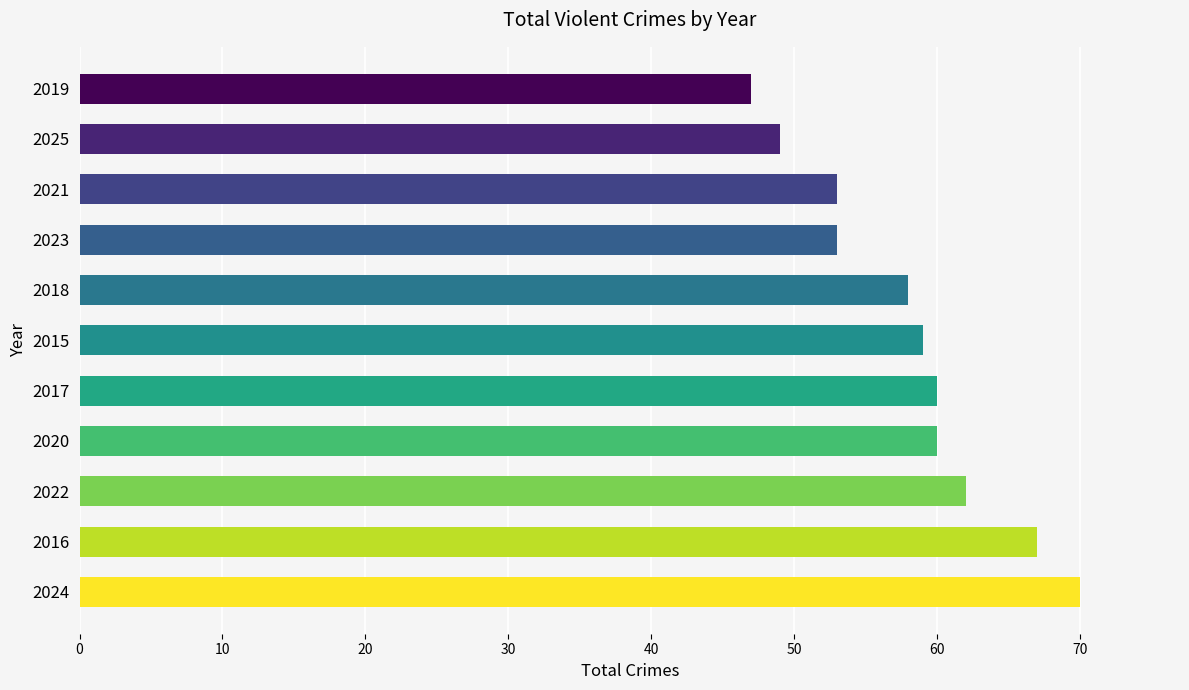

Is it true that the value at 2024 is 70?

True